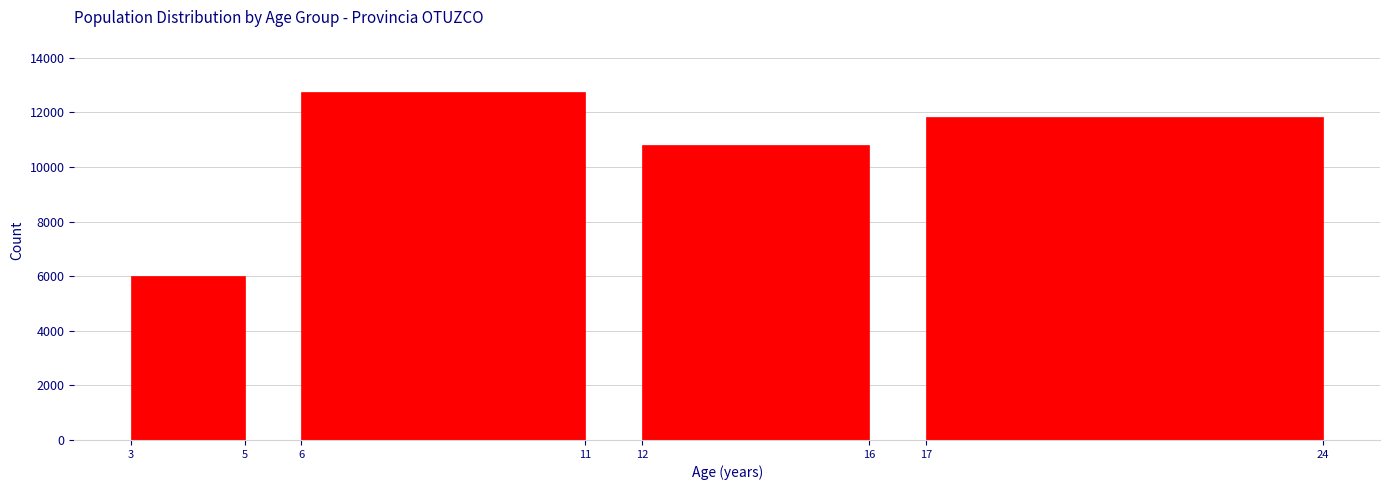

Reading left to right, what are all the values shown in this chart?

3=6009	6=12751	12=10787	17=11845